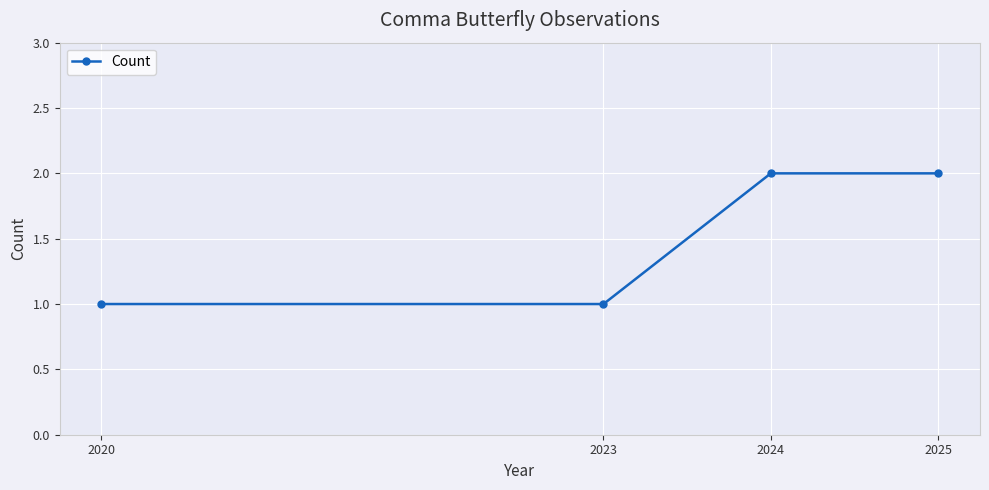

What is the ratio of the value at 2020 to the value at 2025?

0.5